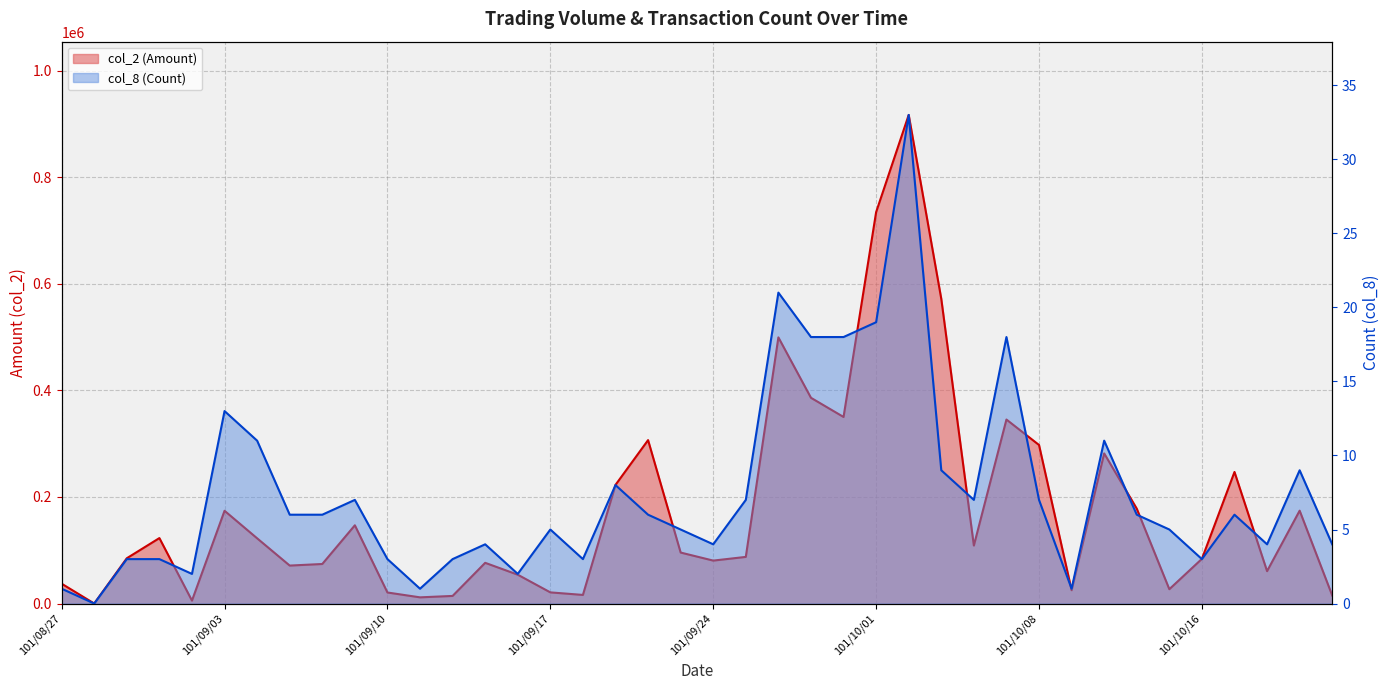

Which has a higher value, 101/10/08 or 101/10/09?

101/10/08